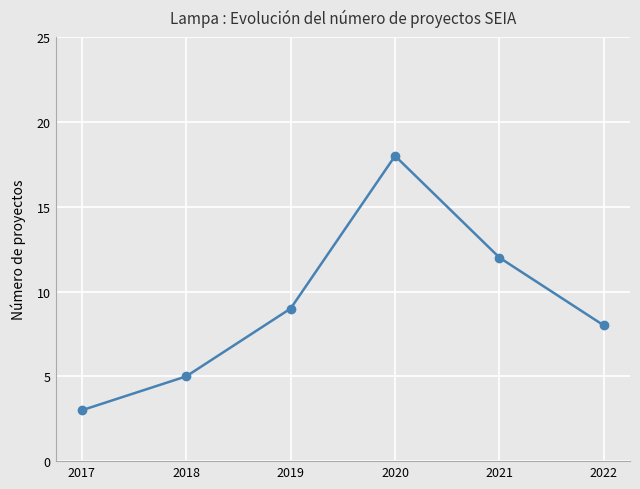

Reading left to right, what are all the values shown in this chart?

2017=3	2018=5	2019=9	2020=18	2021=12	2022=8